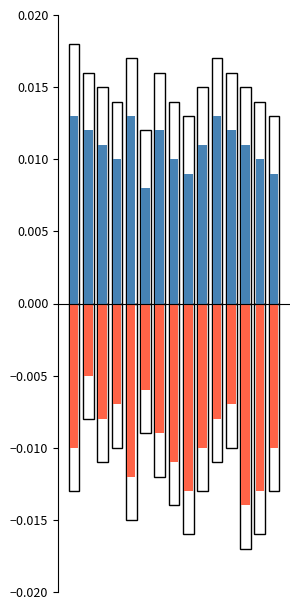

What is the sum of all Positive values?

0.2